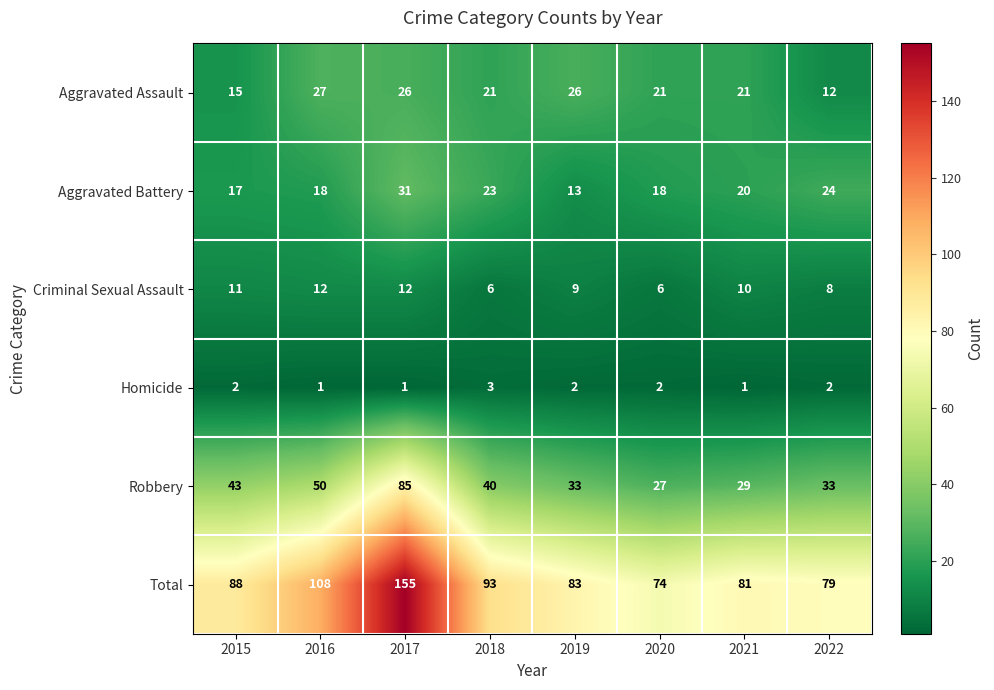

At which category is the sum across all series the highest?

2017